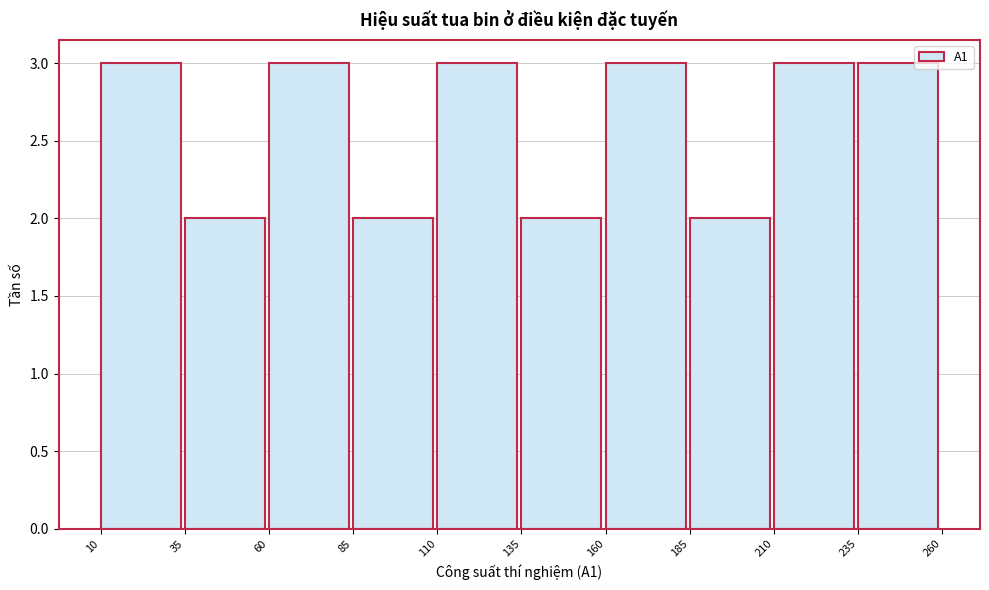

How tall is the bar that spans 210 to 235 on the x-axis? The values are not printed on the chart, so give them approximately, as read against the axis.

3